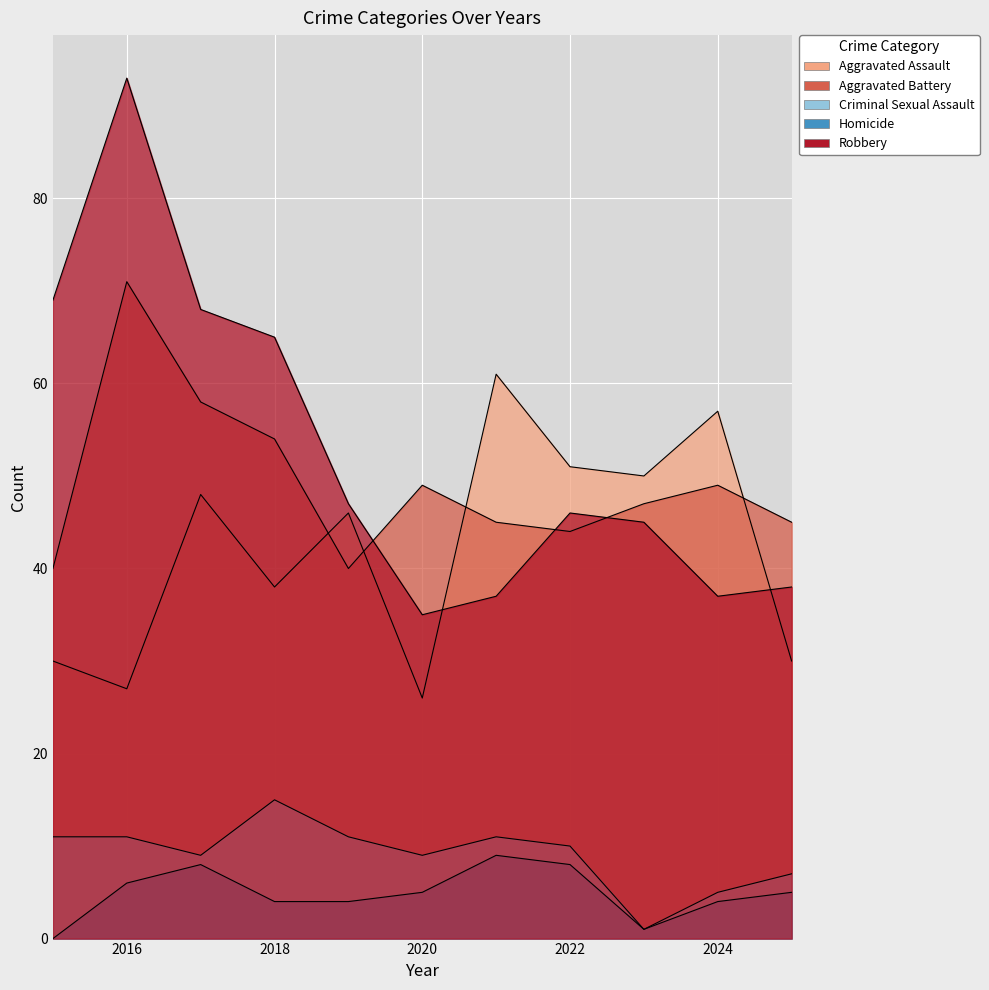

At which category is the sum across all series the highest?

2016